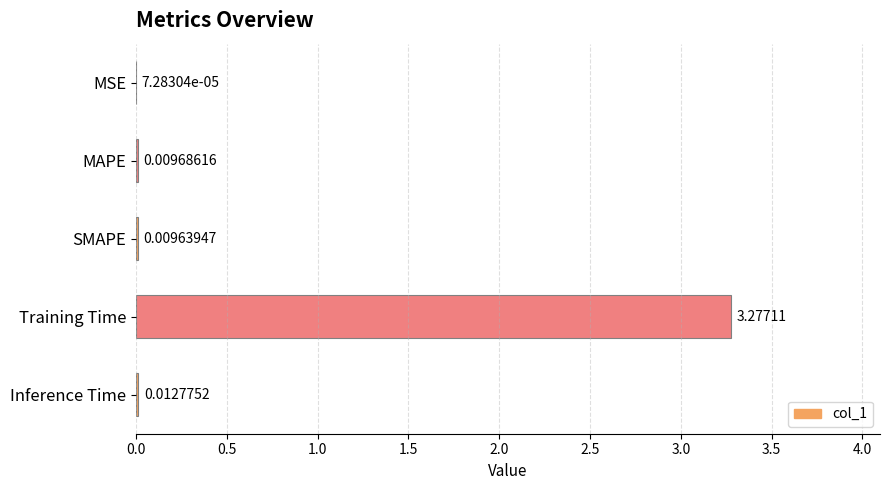

How many series are shown in this chart?

1